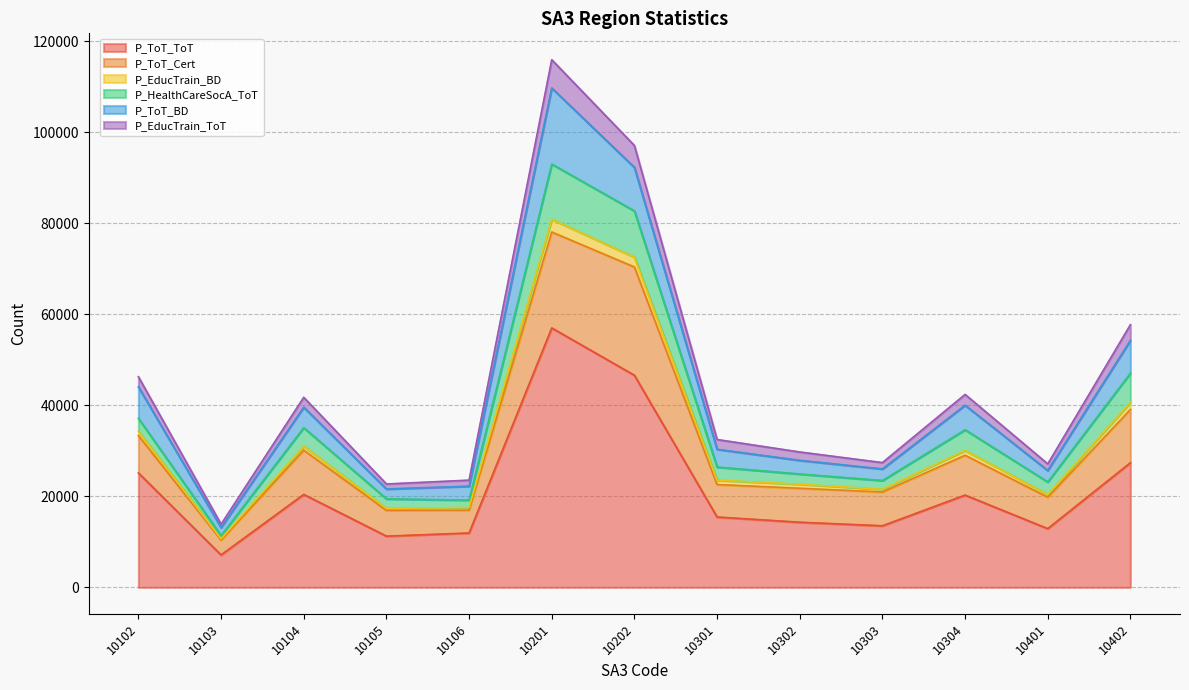

True or false: P_HealthCareSocA_ToT has a value of 7145 at 10401.

False